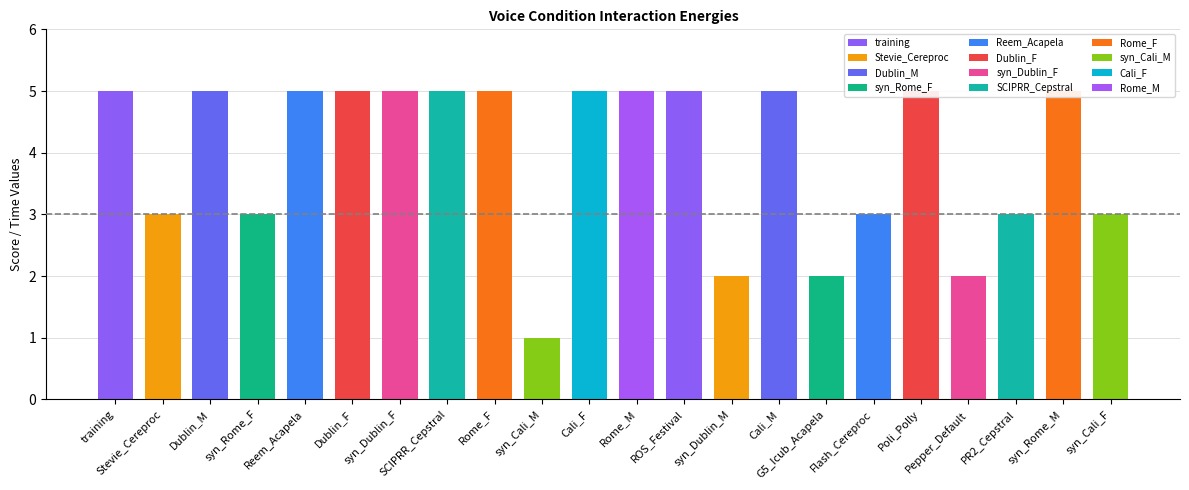

What is the label of the 21st bar from the left?

syn_Rome_M